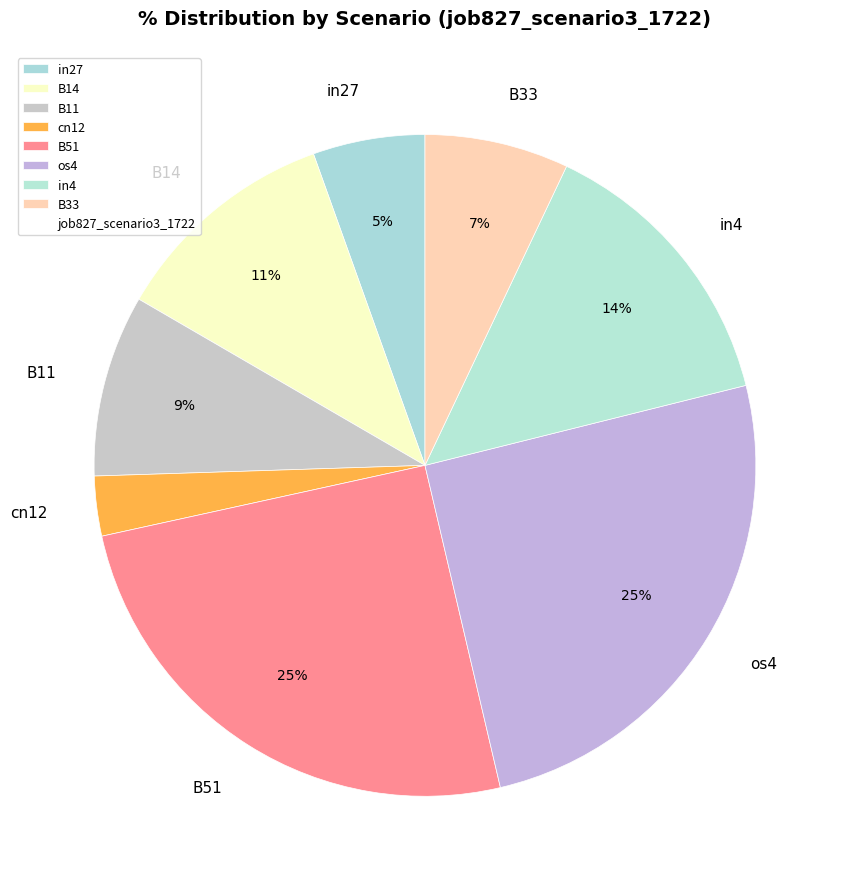

How many segments does this pie chart have?

8